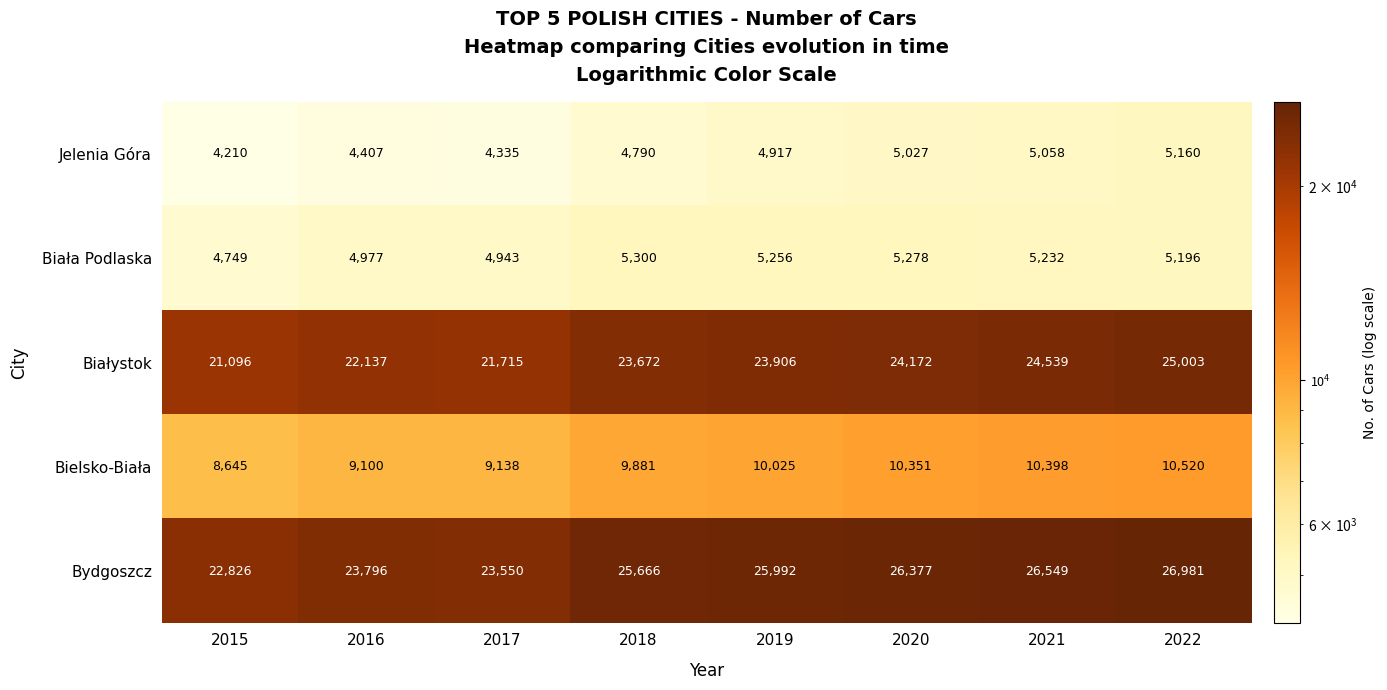

What is the maximum value shown in the chart?

26981